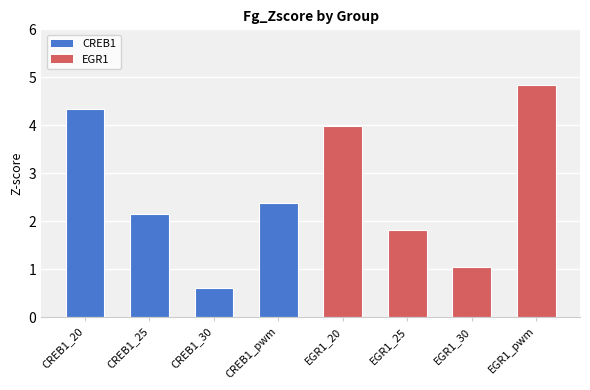

Which label corresponds to the largest value in the chart?

EGR1_pwm